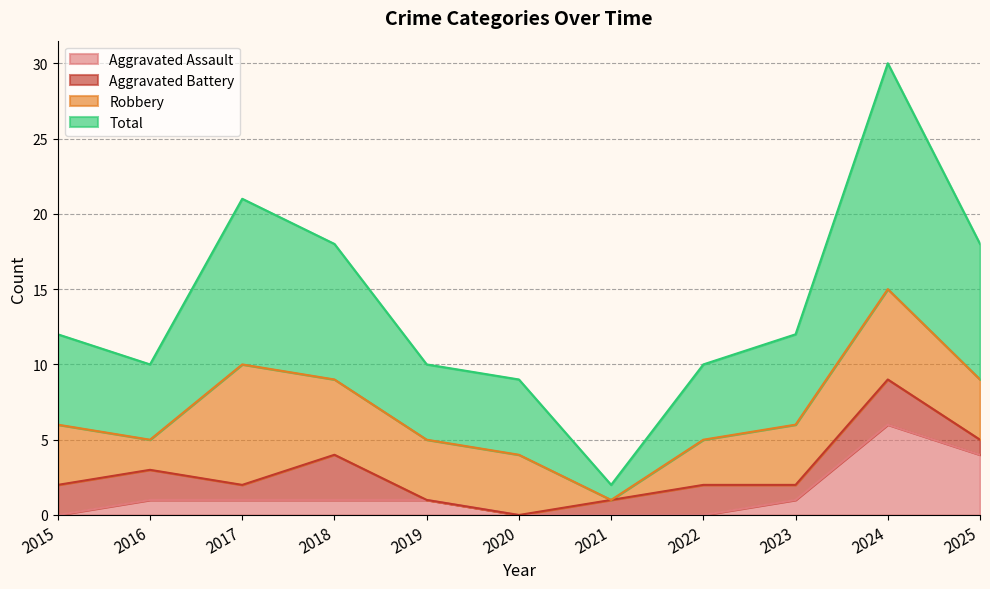

True or false: Aggravated Assault has a value of 4 at 2025.

True